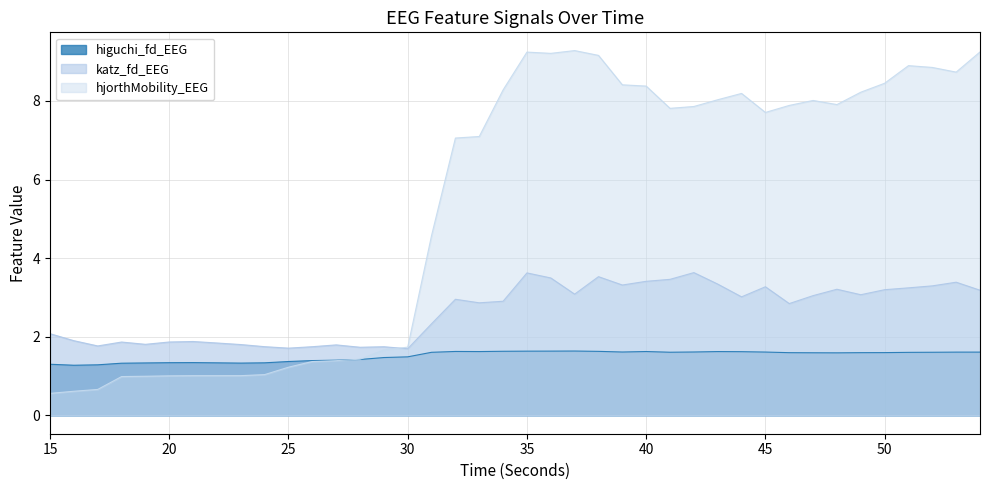

In katz_fd_EEG, how many points are lower than both neighbors (excluding endpoints)?

11